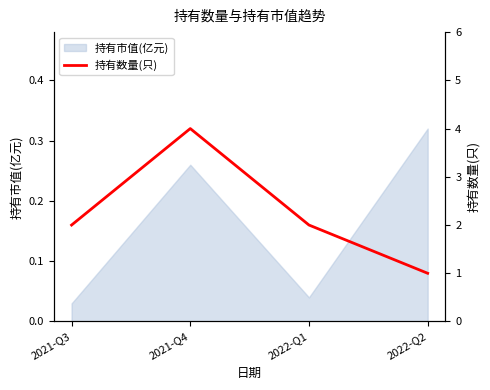

In 持有市值(亿元), how many points are lower than both neighbors (excluding endpoints)?

1